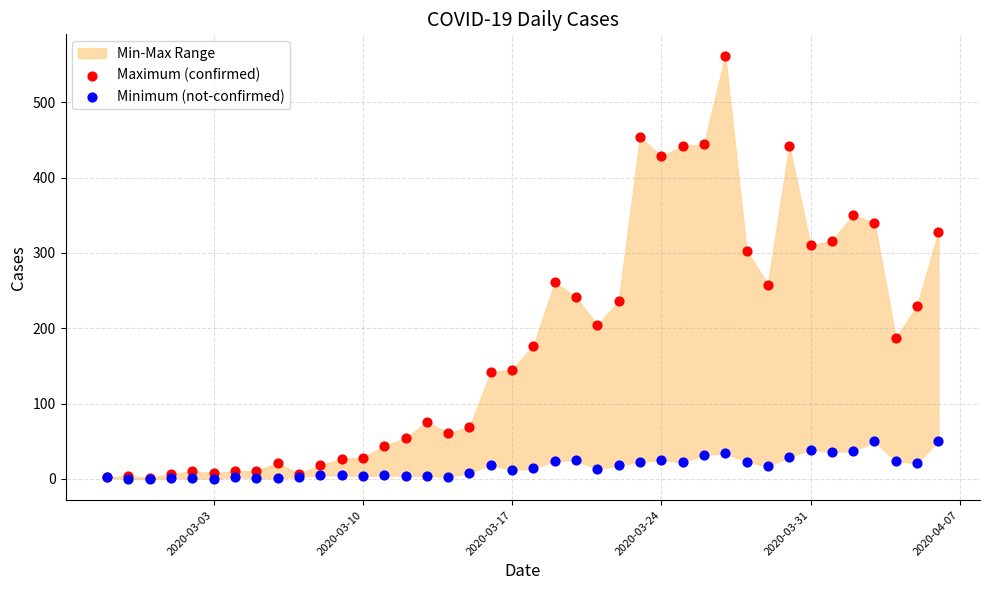

Which series has the widest spread of Y values?

Maximum (confirmed)